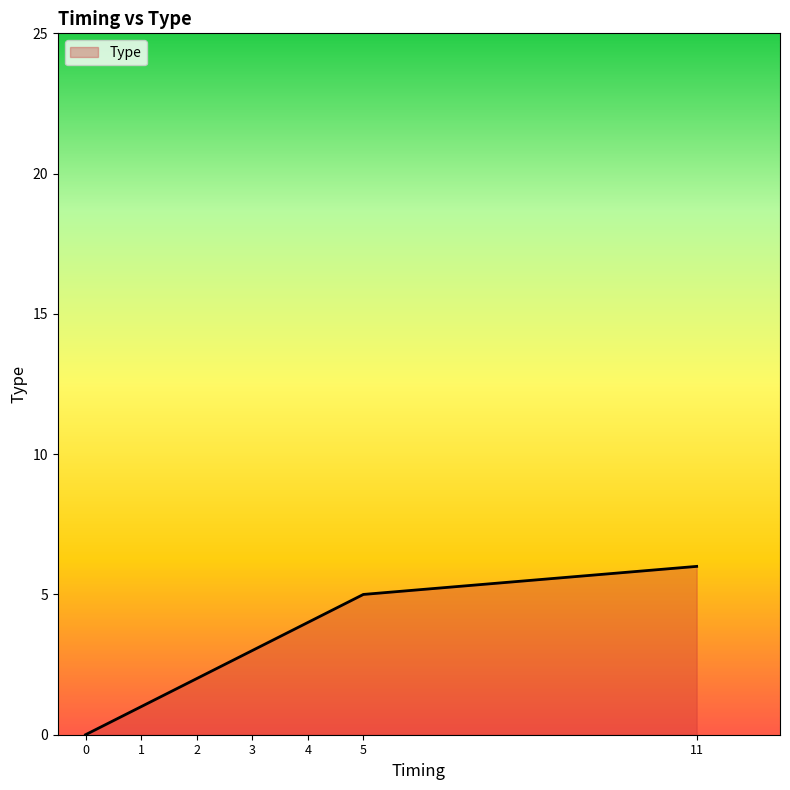

The value at 1 is 0. True or false?

False